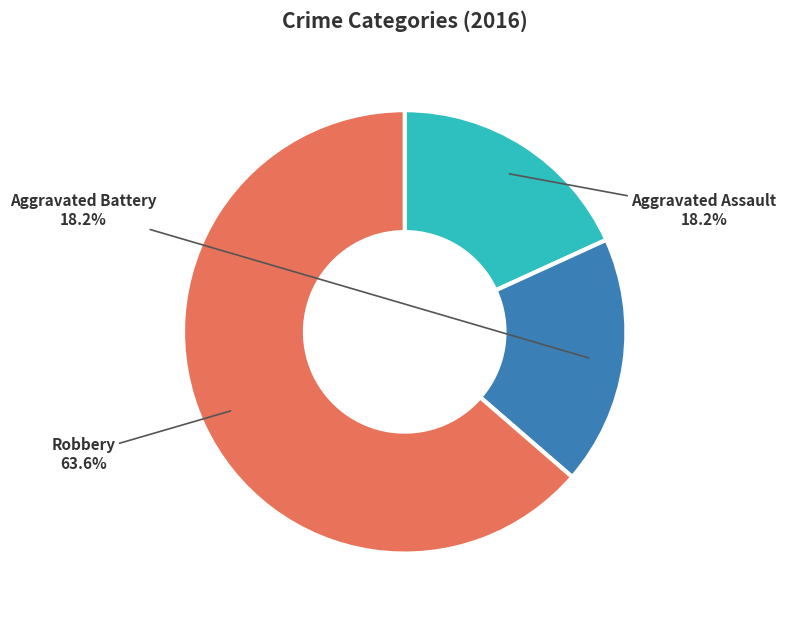

To the nearest percent, what is the difference between the Aggravated Battery and Robbery slice percentages?

45%